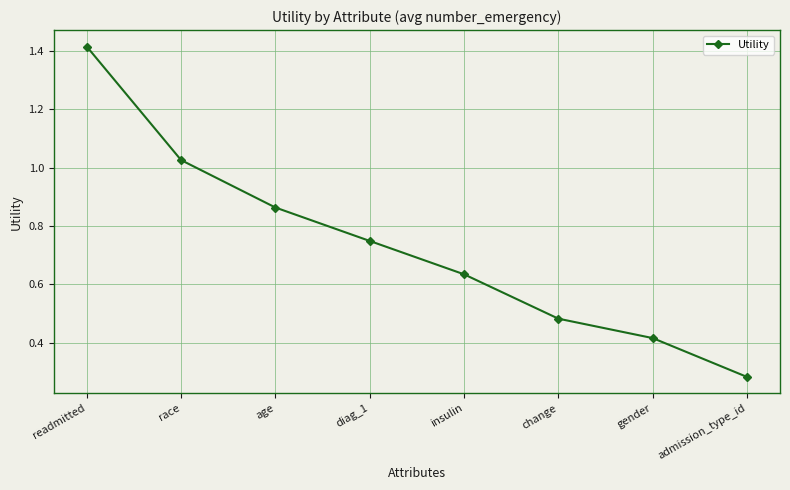

At which label is the value closest to 0?

admission_type_id